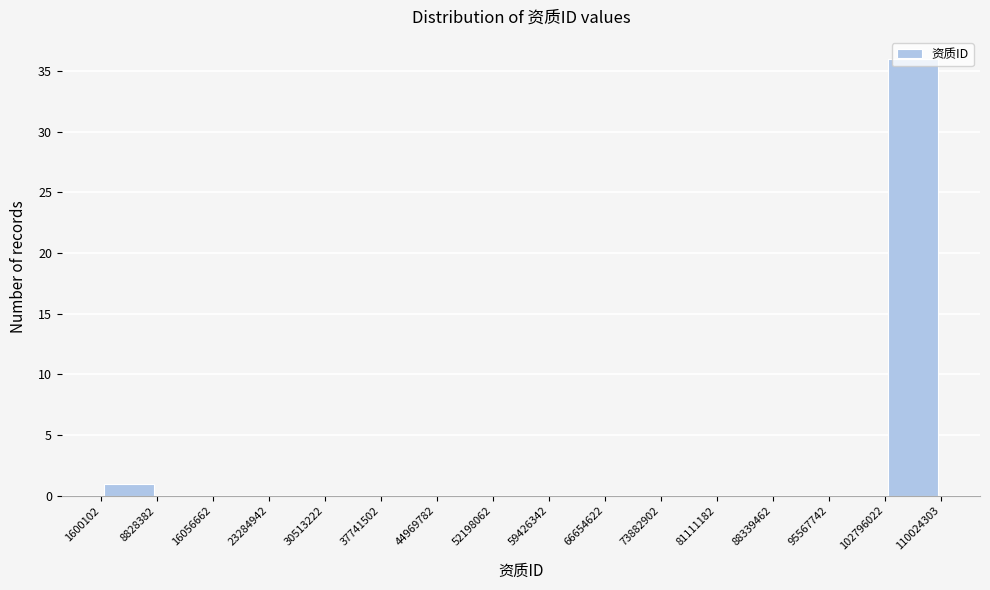

Reading left to right, transcribe this chart: for each bar, give the range it covers on the x-axis and its height. The values are not printed on the chart, so give them approximately, as read against the axis.

1600102 to 8828382: 1
8828382 to 16056662: 0
16056662 to 23284942: 0
23284942 to 30513222: 0
30513222 to 37741502: 0
37741502 to 44969782: 0
44969782 to 52198062: 0
52198062 to 59426342: 0
59426342 to 66654622: 0
66654622 to 73882902: 0
73882902 to 81111182: 0
81111182 to 88339462: 0
88339462 to 95567742: 0
95567742 to 102796022: 0
102796022 to 110024303: 36